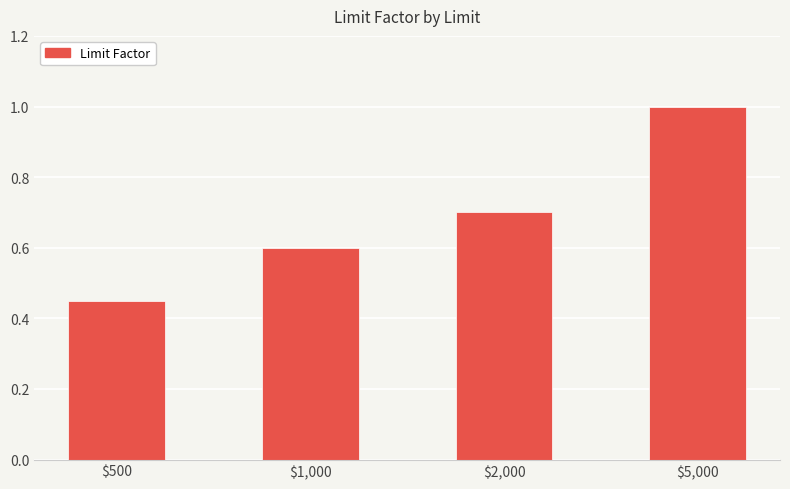

What is the label of the 4th bar from the right?

$500